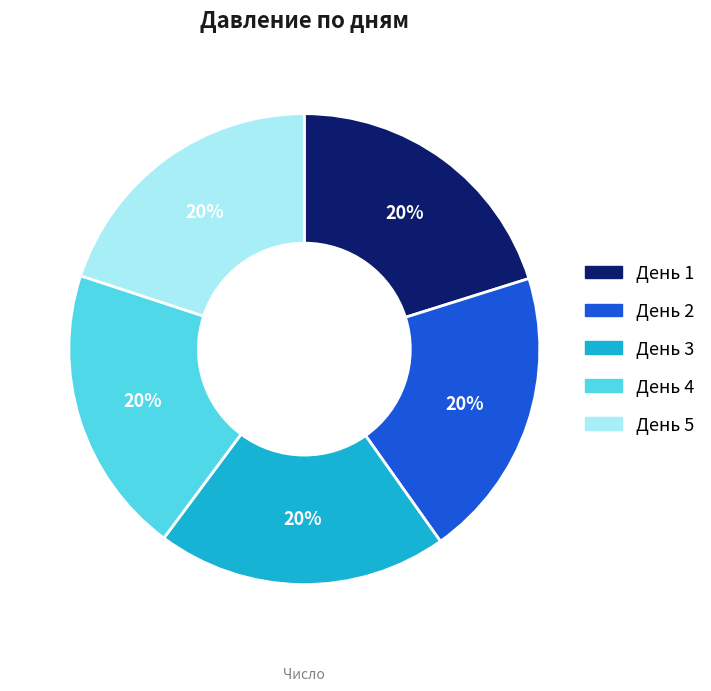

How many slices are in this pie chart?

5